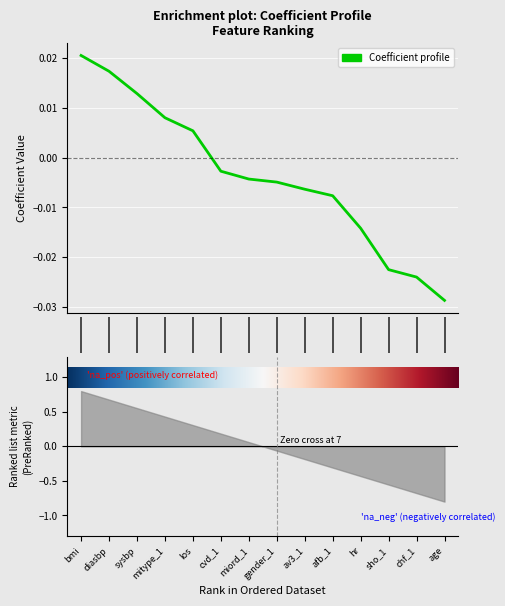

Is it true that the value at afb_1 is -0.0?

True